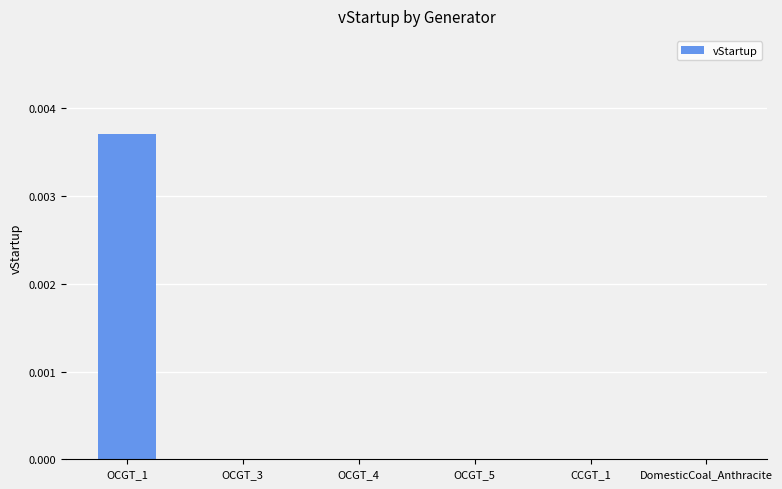

At which category does the chart reach its peak across all series?

OCGT_1